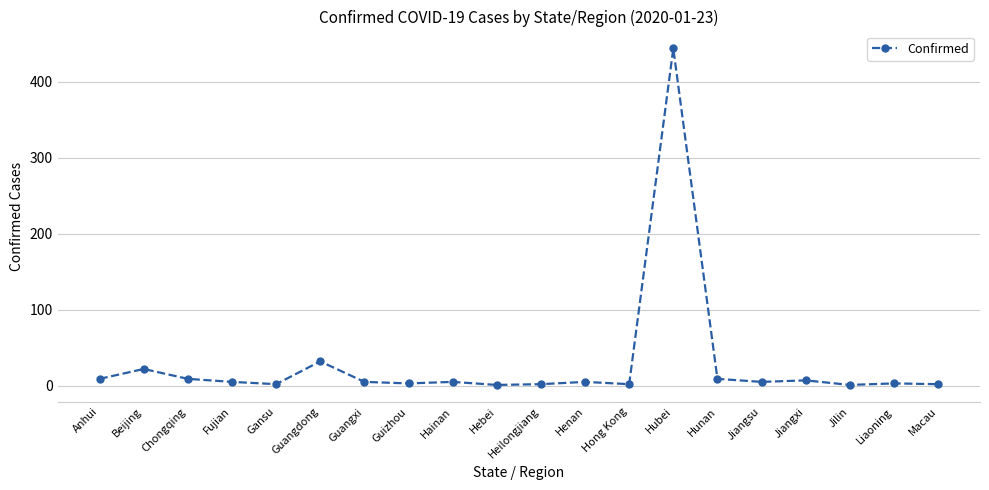

What is the label of the 8th point from the left?

Guizhou